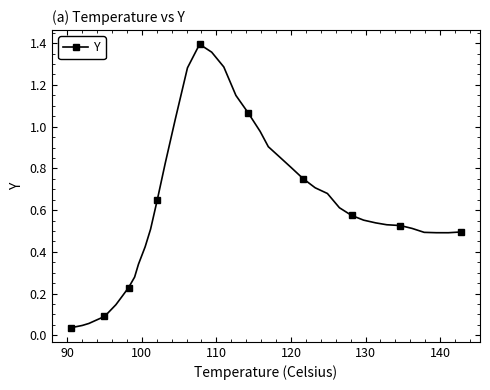

What is the sum of all values?

24.1